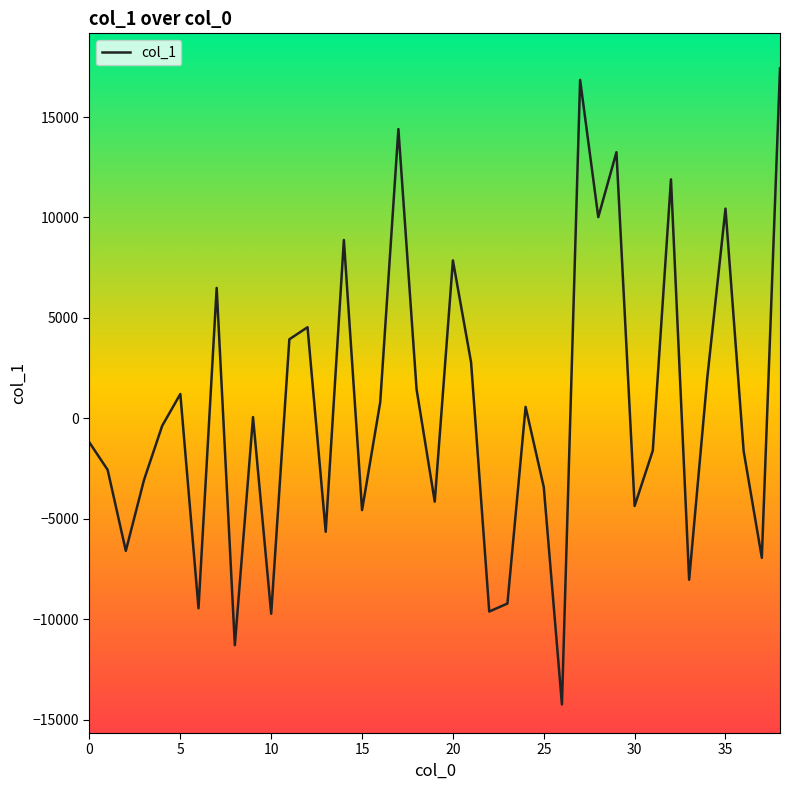

What is the difference between the maximum and minimum values?

31652.0